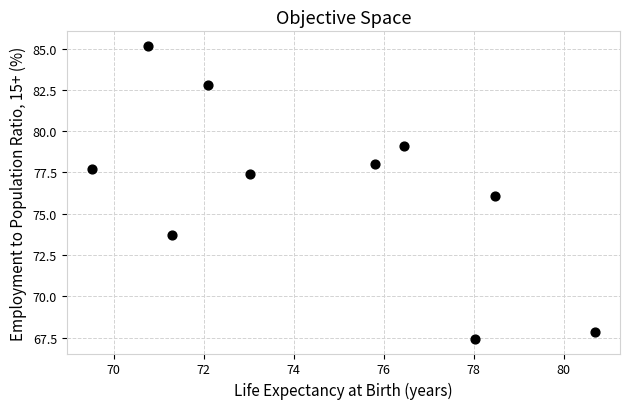

What is the average Y value?

76.5